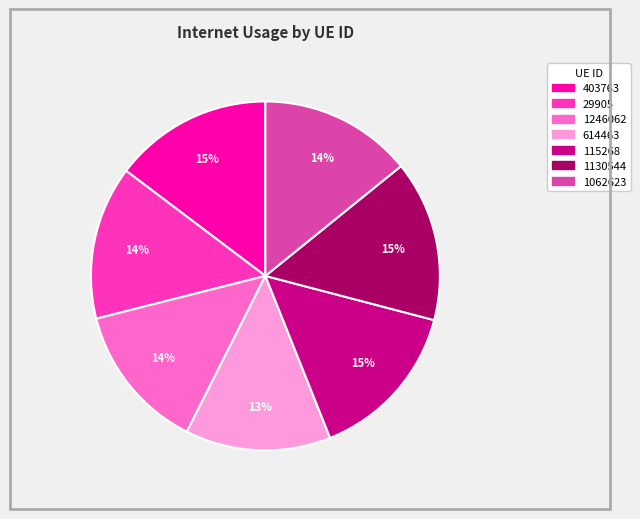

Is it true that 1246062 is 20% of the pie?

False